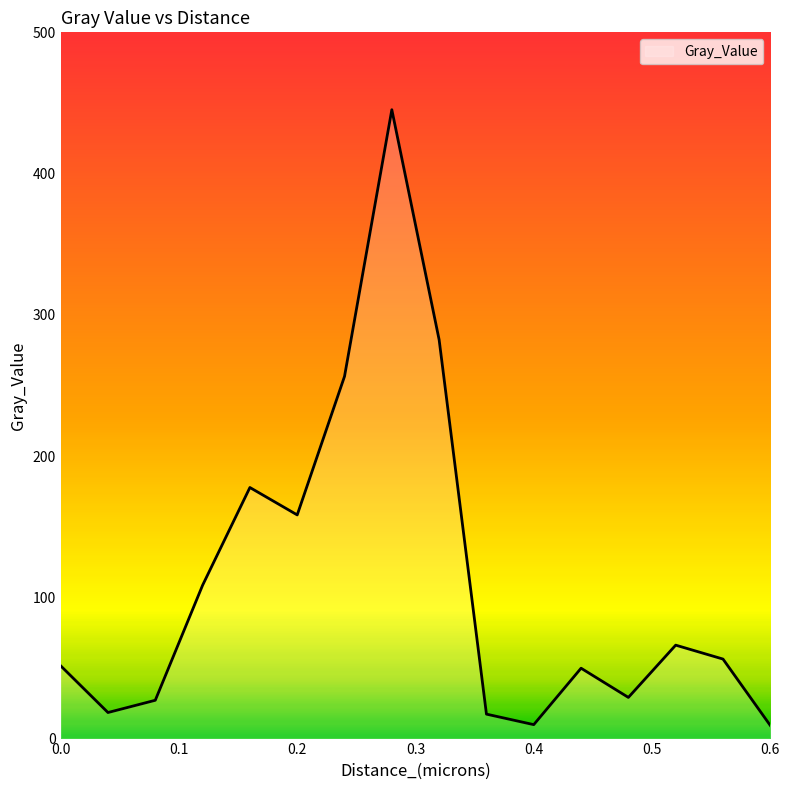

What is the greatest value displayed?

445.2